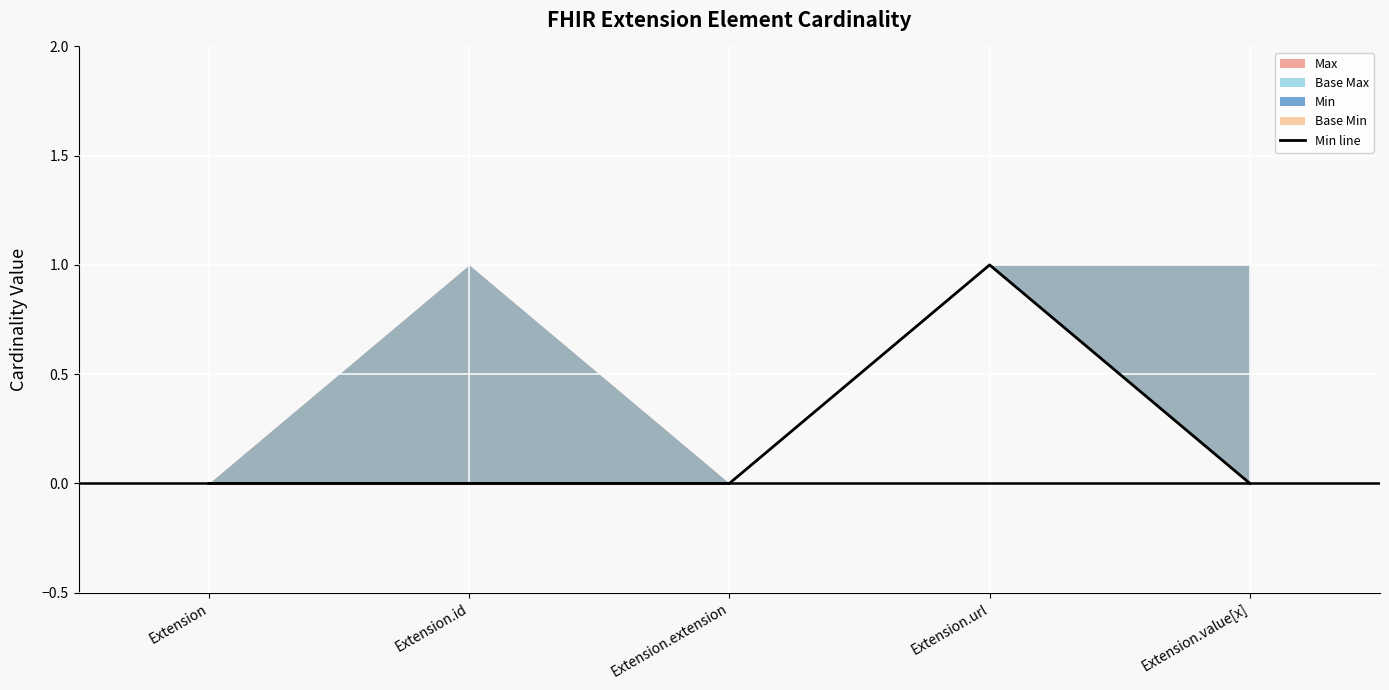

Between Extension.id and Extension.url, which is larger?

Extension.url